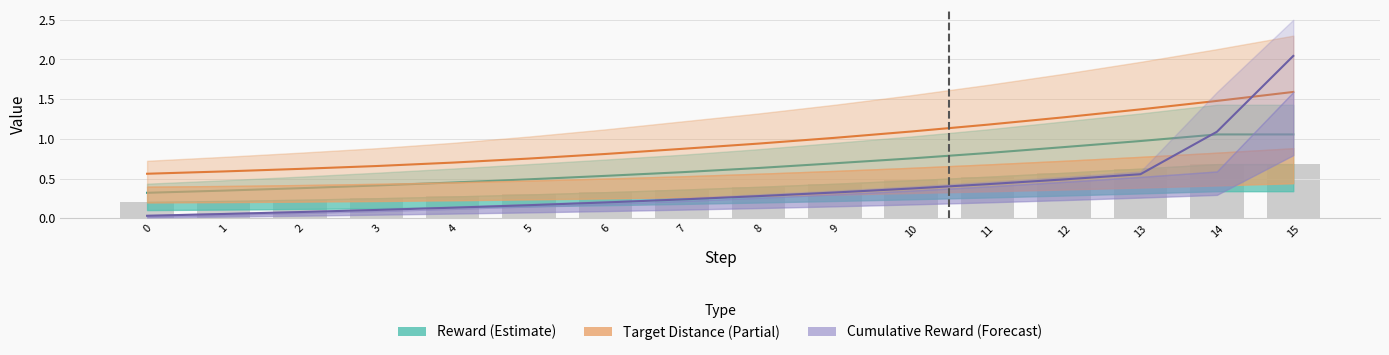

The value of reward at 1 is 0.2. True or false?

True